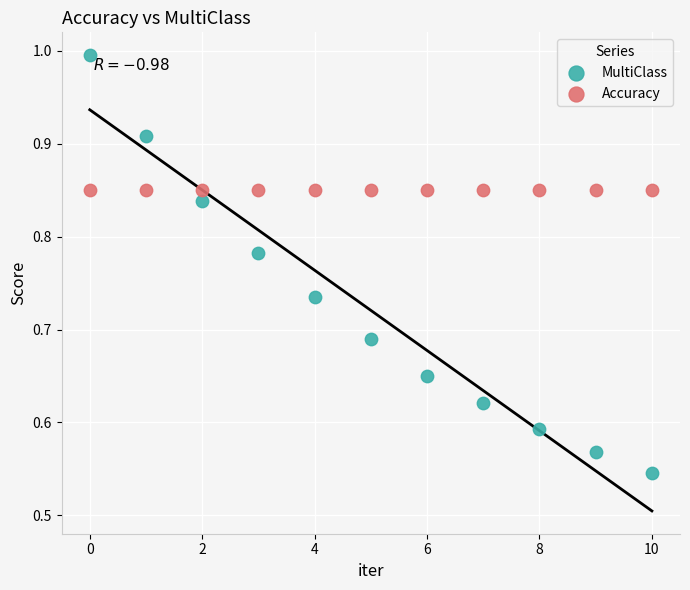

Which series reaches the minimum Y coordinate?

MultiClass